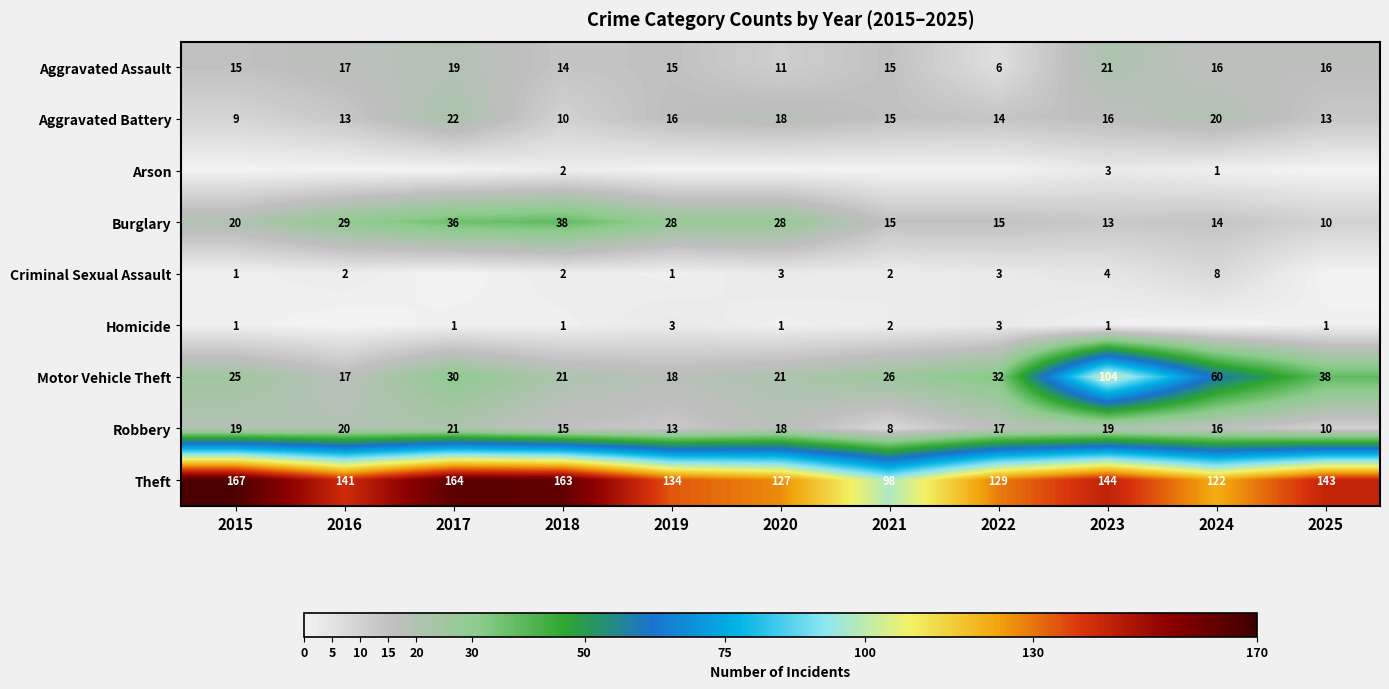

What is the total value across all series at 2024?

257